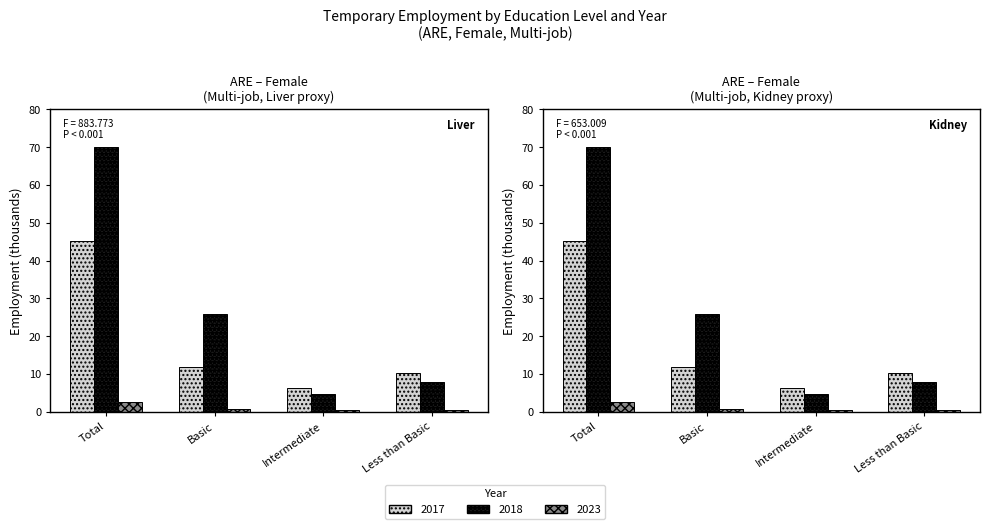

How many values in the 2017 series exceed 11?

2